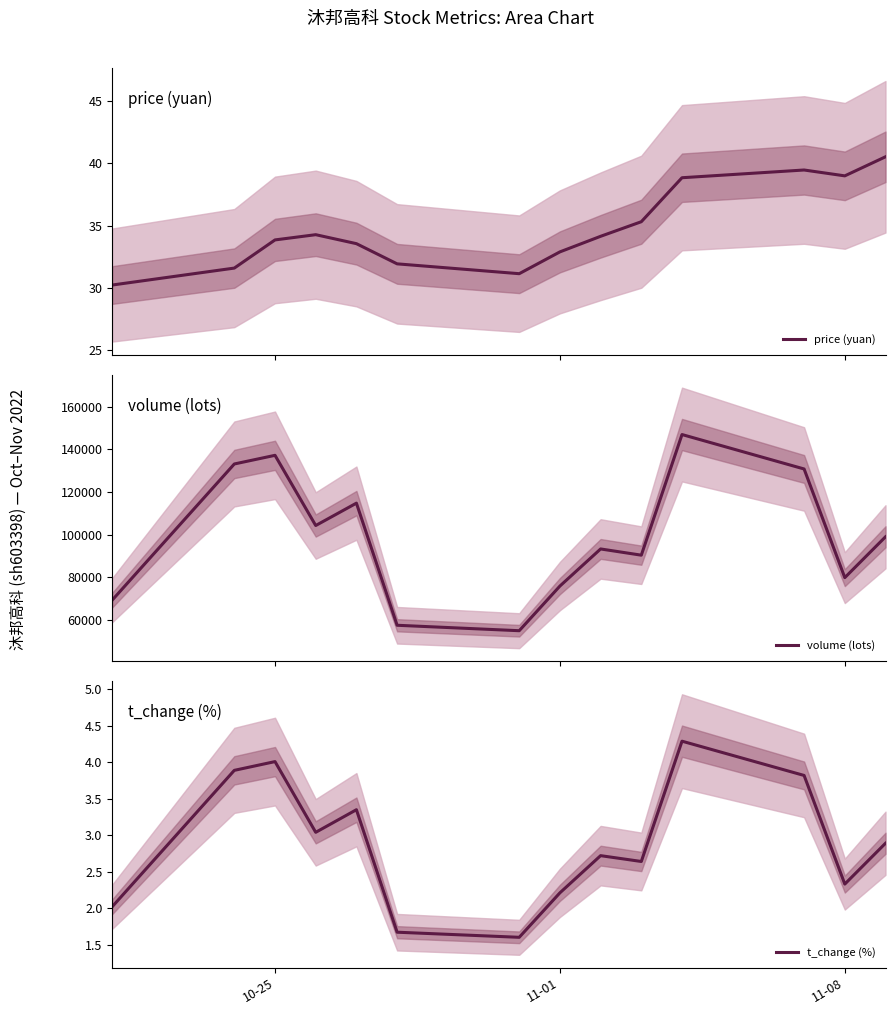

The t_change (%) series shows 2.2 at 11-01. True or false?

True